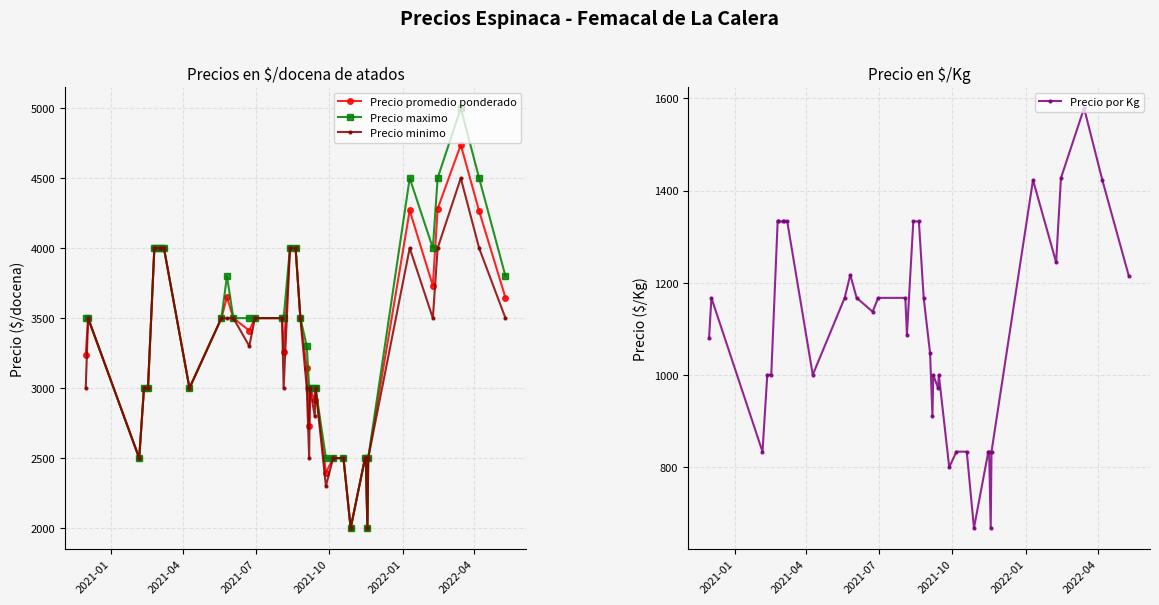

What is the value of the Precio maximo point at the 39th from the left?

4500